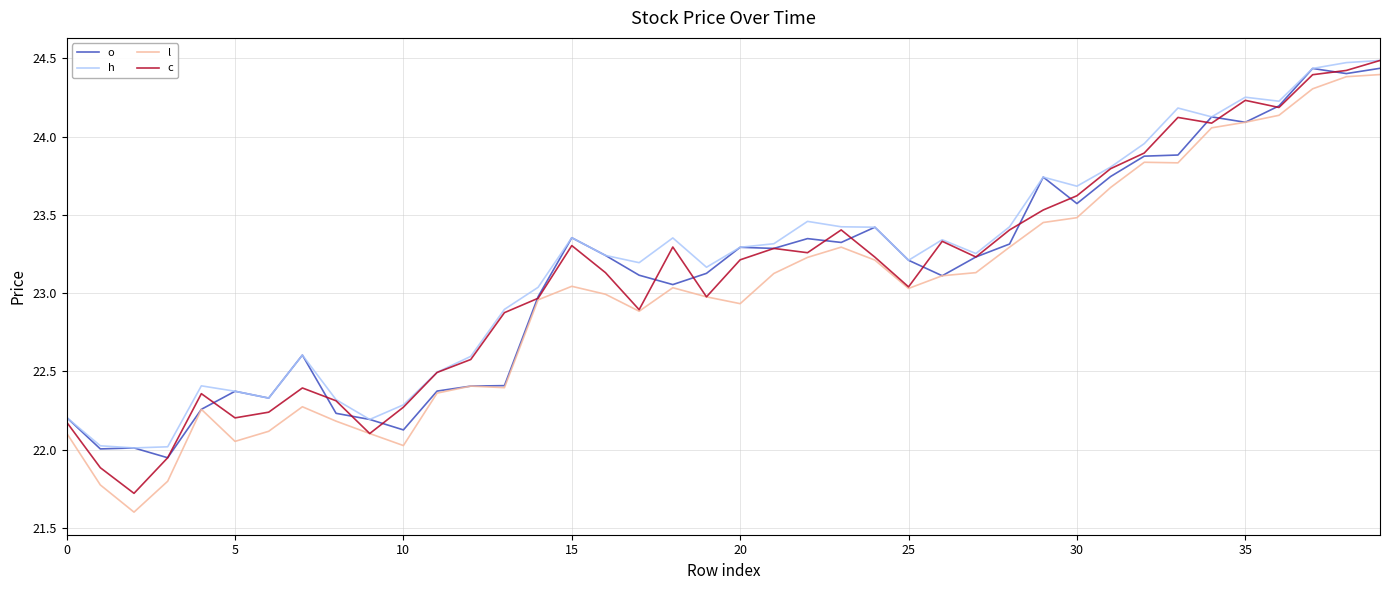

Which series has the largest total across all categories?

h